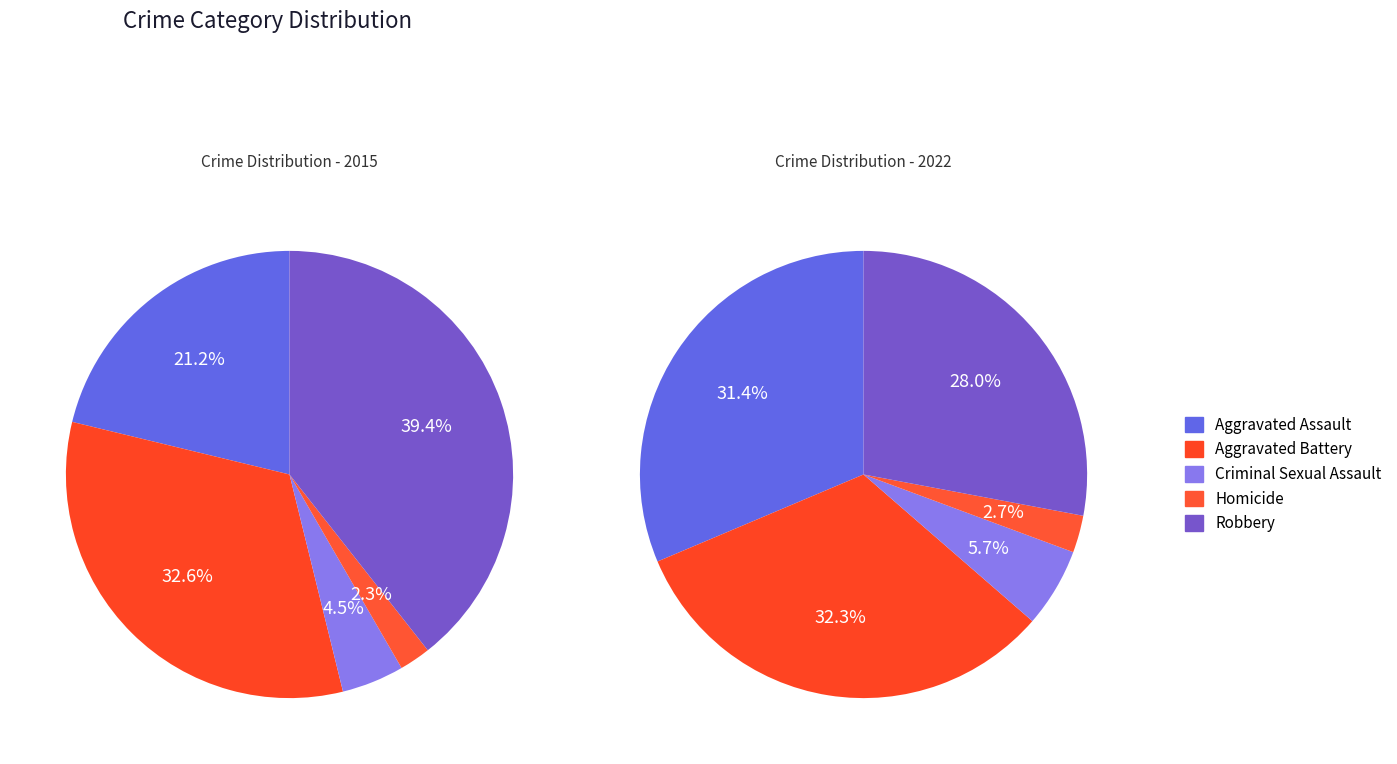

Which category has the smallest portion of the pie?

Homicide